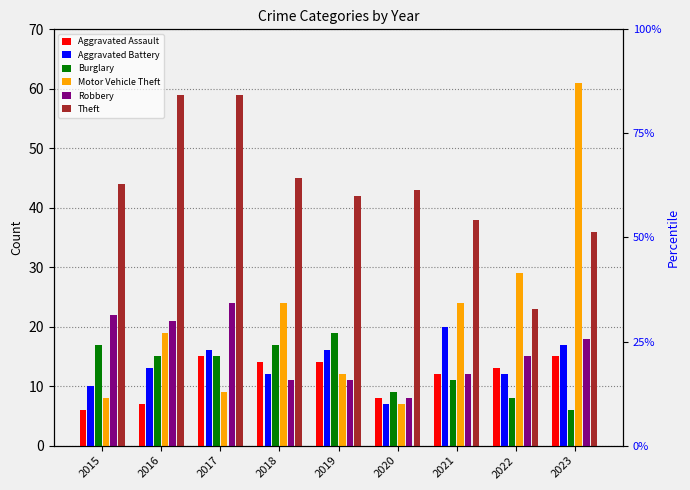

Which series changed the most between 2018 and 2020?

Motor Vehicle Theft